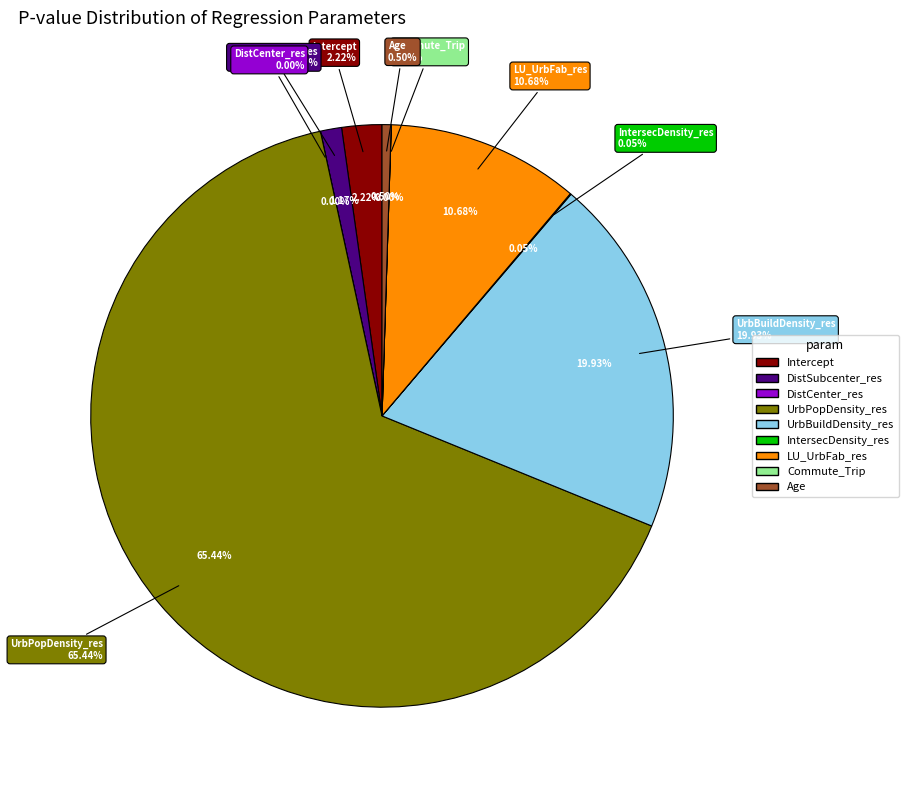

Which slice is the largest?

UrbPopDensity_res